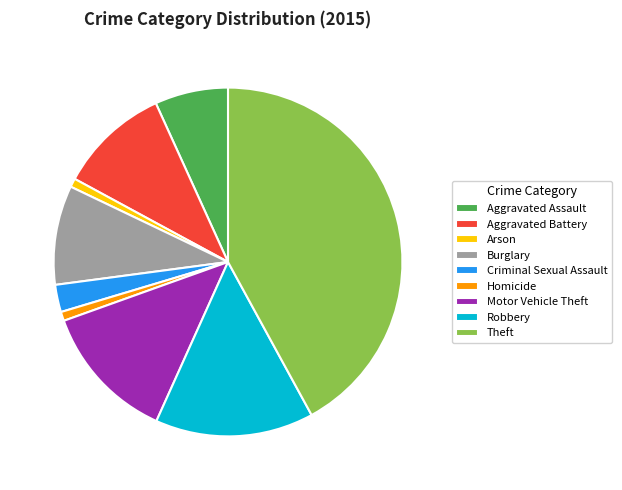

Is it true that Burglary is 9% of the pie?

True